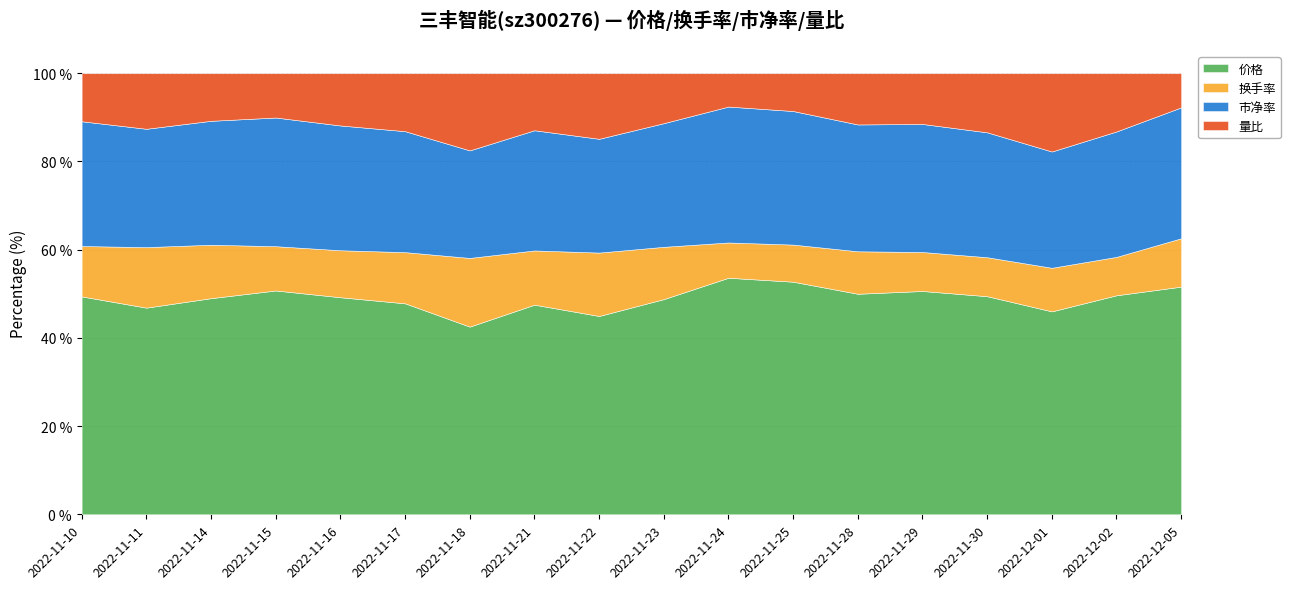

Count the number of data series in this chart.

4